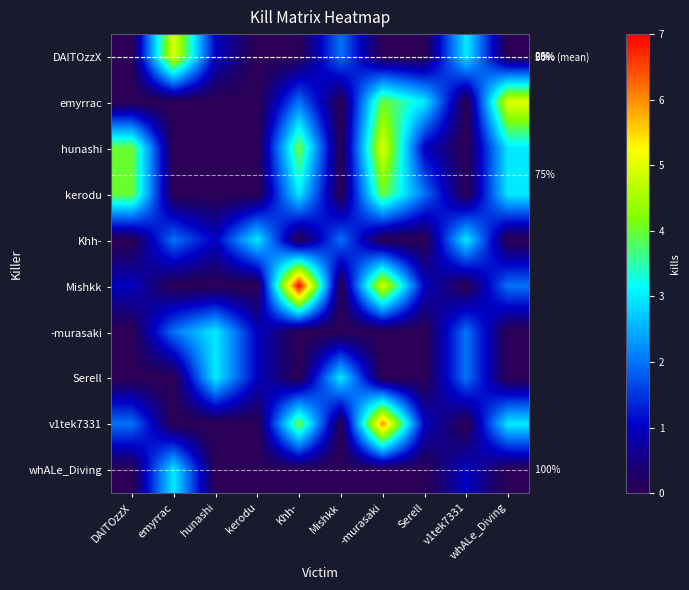

List the series in order of their peak value, highest first.

Mishkk, v1tek7331, DAITOzzX, emyrrac, hunashi, kerodu, Khh-, -murasaki, Serell, whALe_Diving